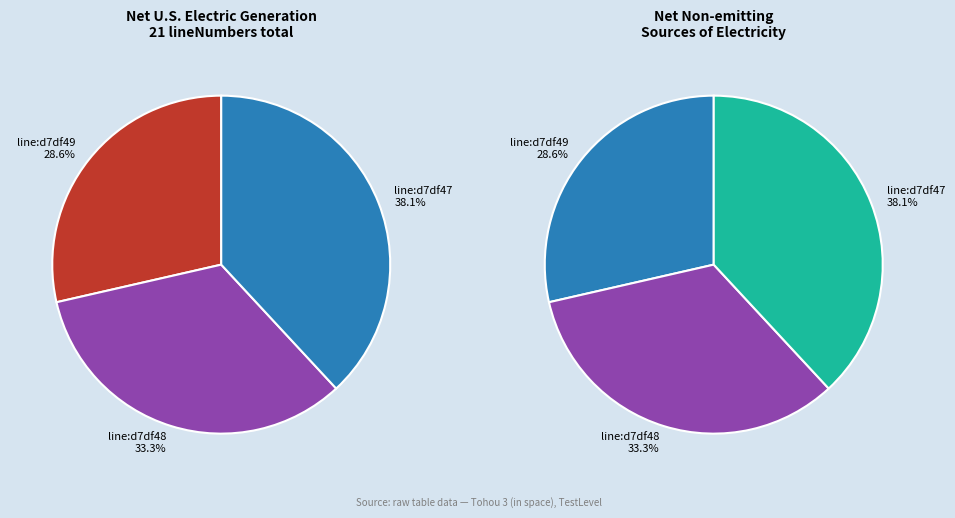

Is there a majority slice in this chart?

No